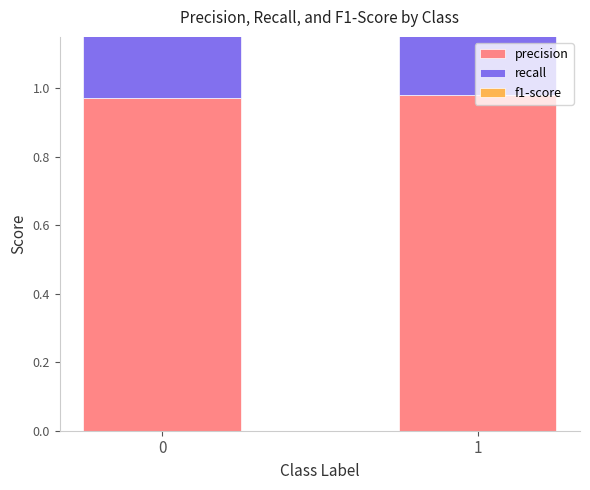

Reading left to right, extract all data points from this chart.

precision: 1.0	1.0
recall: 1.0	1.0
f1-score: 1.0	1.0